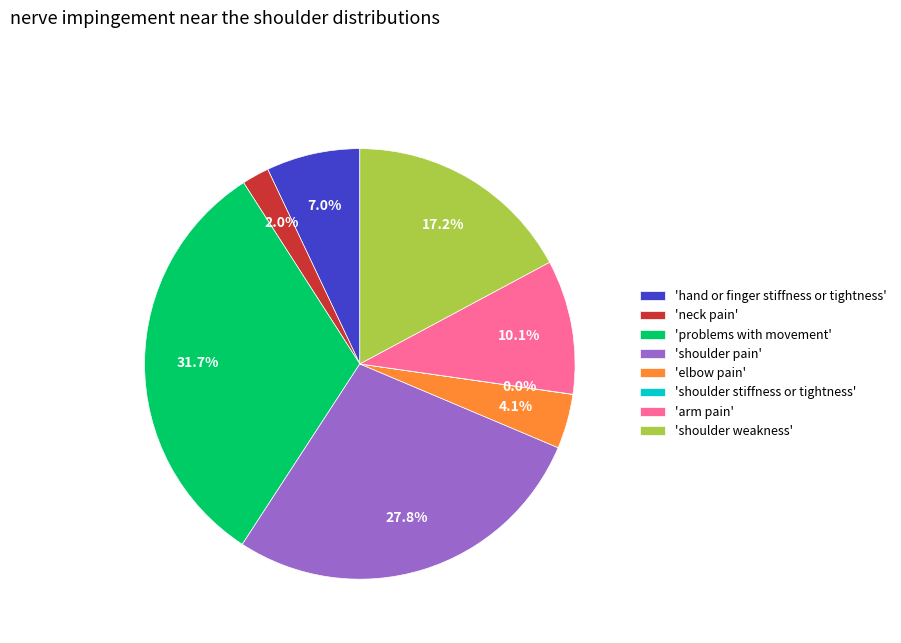

What is the largest slice in the pie chart?

'problems with movement'